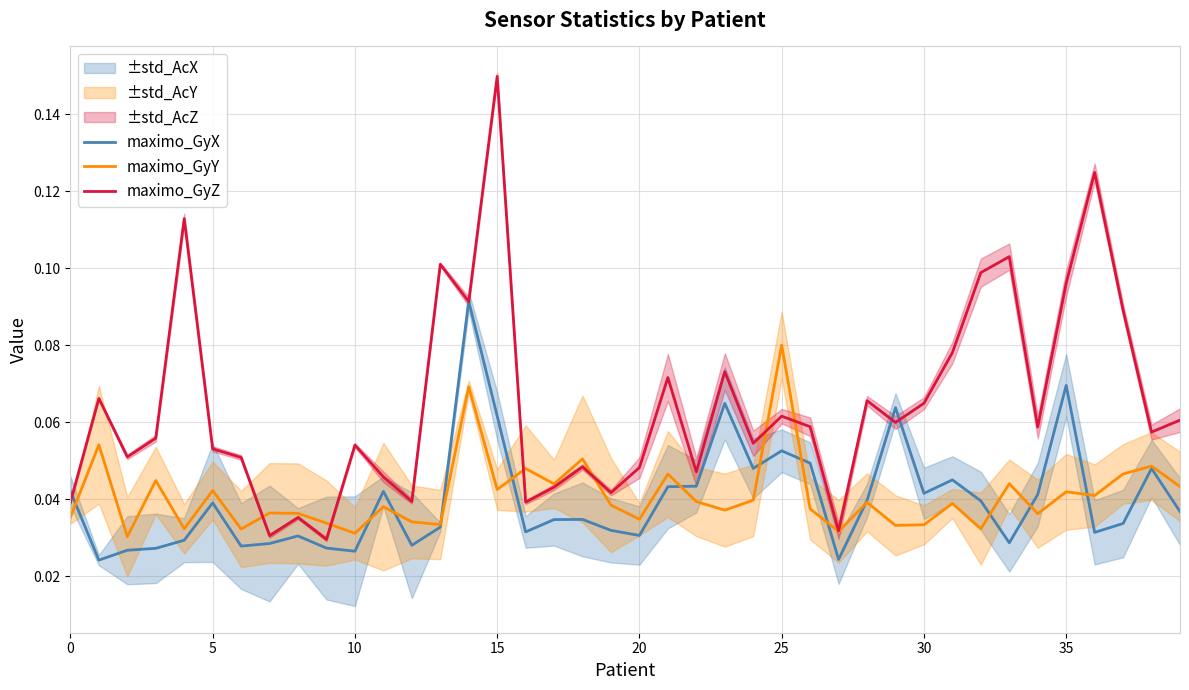

Reading right to left, transcribe all the data shown in this chart.

maximo_GyX: 0.0	0.0	0.0	0.0	0.1	0.0	0.0	0.0	0.0	0.0	0.1	0.0	0.0	0.0	0.1	0.0	0.1	0.0	0.0	0.0	0.0	0.0	0.0	0.0	0.1	0.1	0.0	0.0	0.0	0.0	0.0	0.0	0.0	0.0	0.0	0.0	0.0	0.0	0.0	0.0
maximo_GyY: 0.0	0.0	0.0	0.0	0.0	0.0	0.0	0.0	0.0	0.0	0.0	0.0	0.0	0.0	0.1	0.0	0.0	0.0	0.0	0.0	0.0	0.1	0.0	0.0	0.0	0.1	0.0	0.0	0.0	0.0	0.0	0.0	0.0	0.0	0.0	0.0	0.0	0.0	0.1	0.0
maximo_GyZ: 0.1	0.1	0.1	0.1	0.1	0.1	0.1	0.1	0.1	0.1	0.1	0.1	0.0	0.1	0.1	0.1	0.1	0.0	0.1	0.0	0.0	0.0	0.0	0.0	0.1	0.1	0.1	0.0	0.0	0.1	0.0	0.0	0.0	0.1	0.1	0.1	0.1	0.1	0.1	0.0